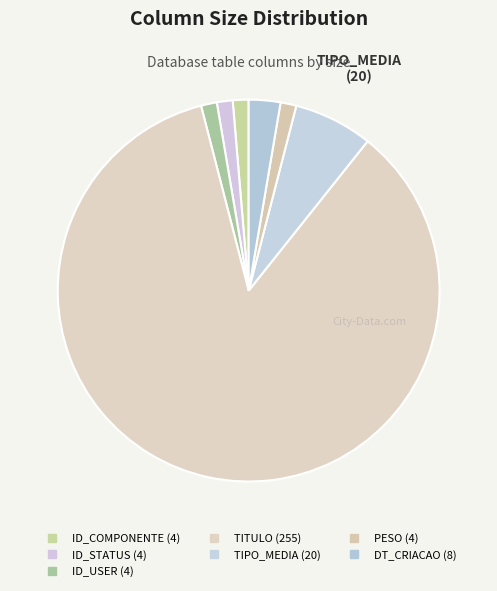

To the nearest percent, what percentage of the pie is ID_COMPONENTE?

1%